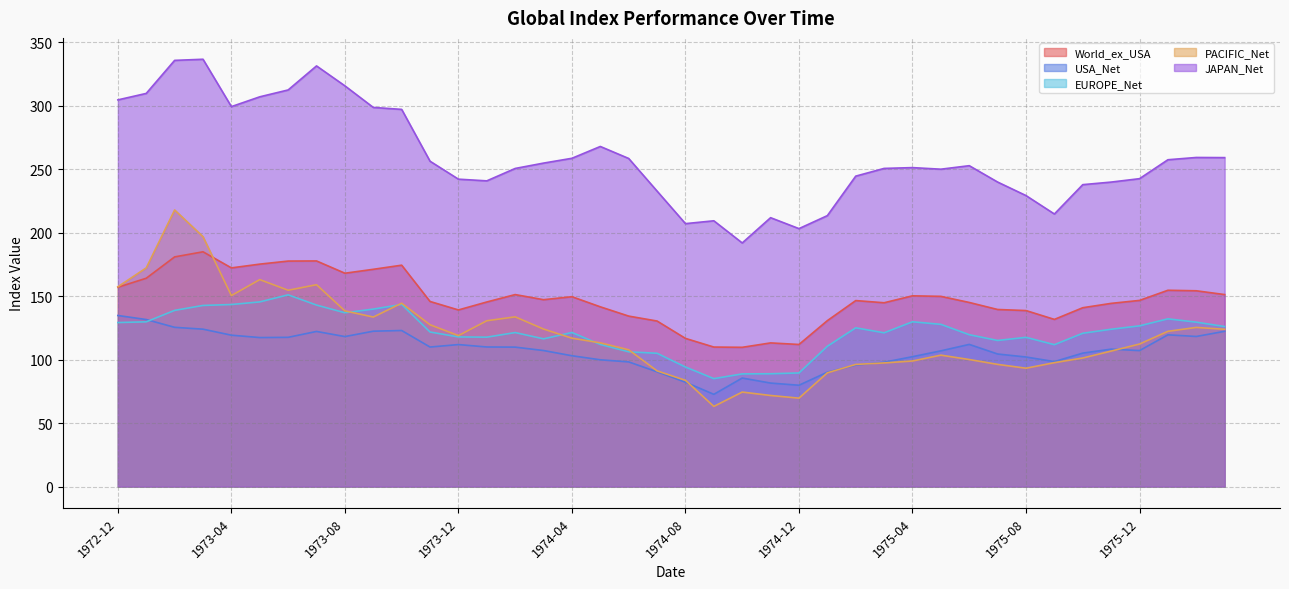

Which has a higher value, 1974-01 or 1974-10?

1974-01